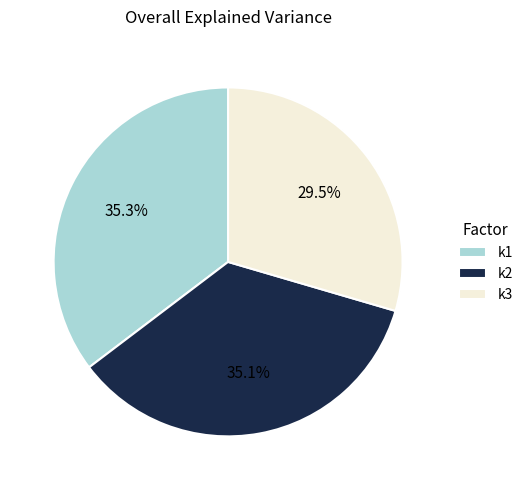

Which slice is the smallest?

k3